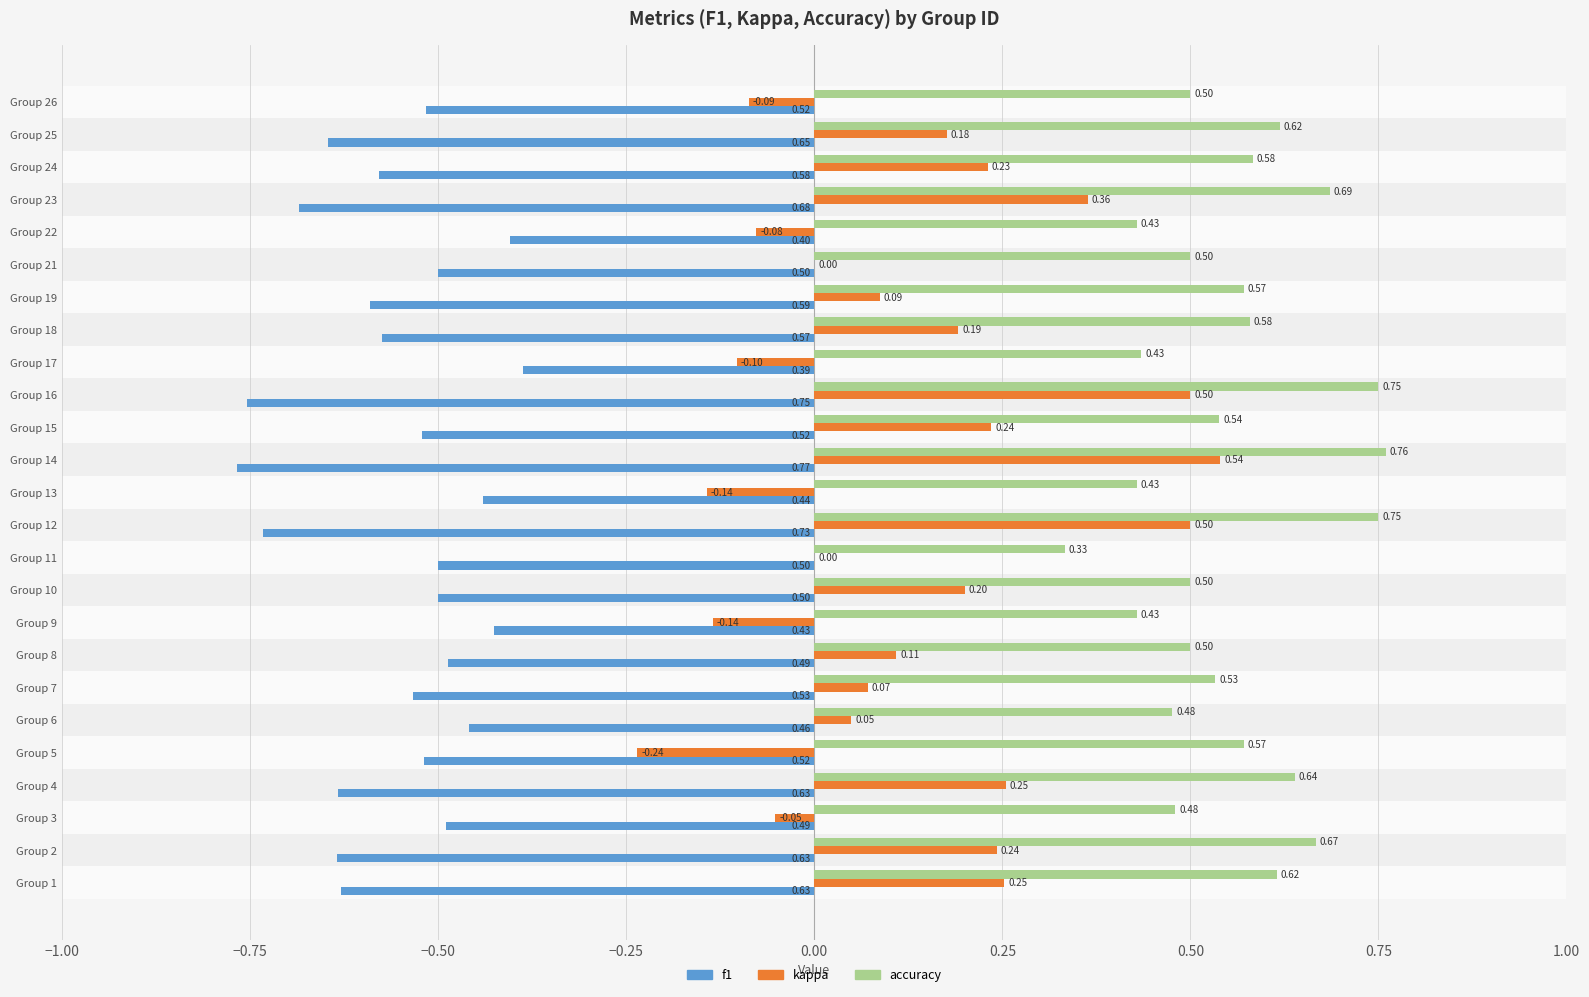

List the series in order of their peak value, highest first.

accuracy, kappa, f1